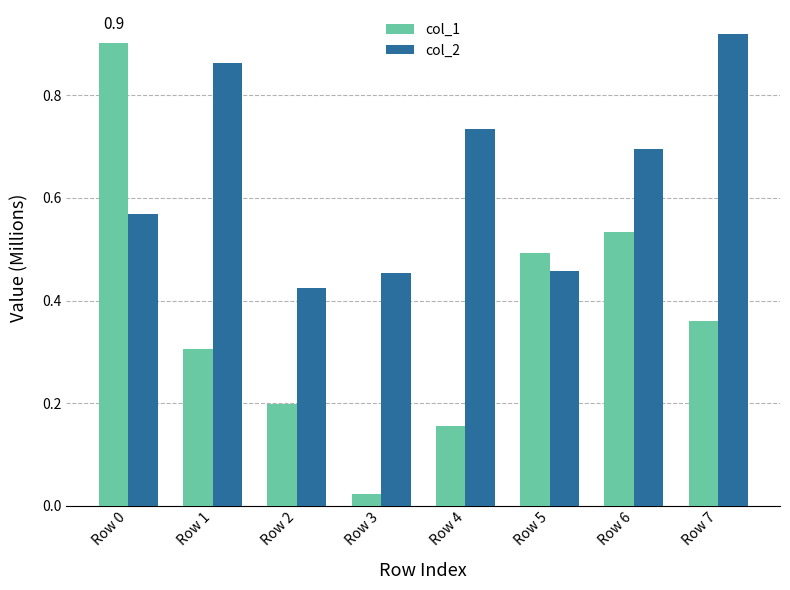

What is the sum of all col_2 values?

5.1